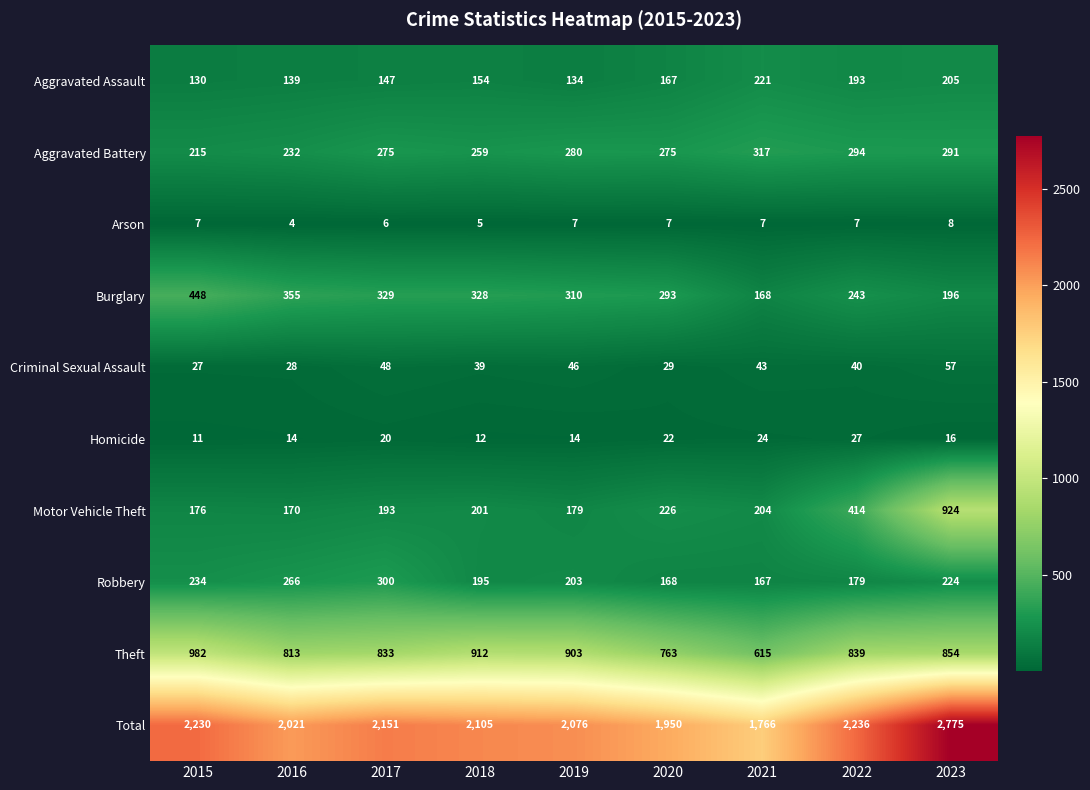

Which series has the largest range (max minus min)?

Total